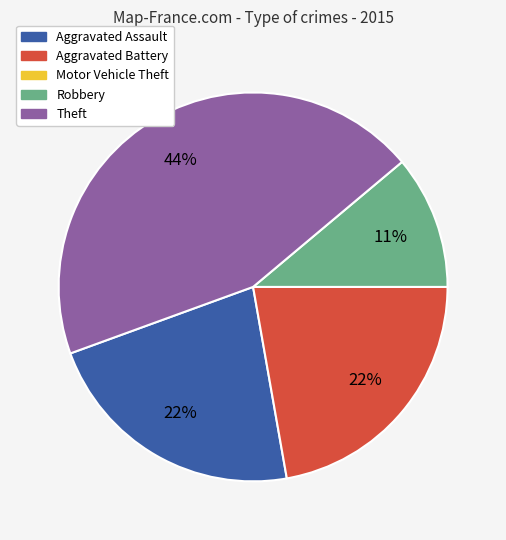

Combined, do Aggravated Battery and Aggravated Assault account for over 50%?

No